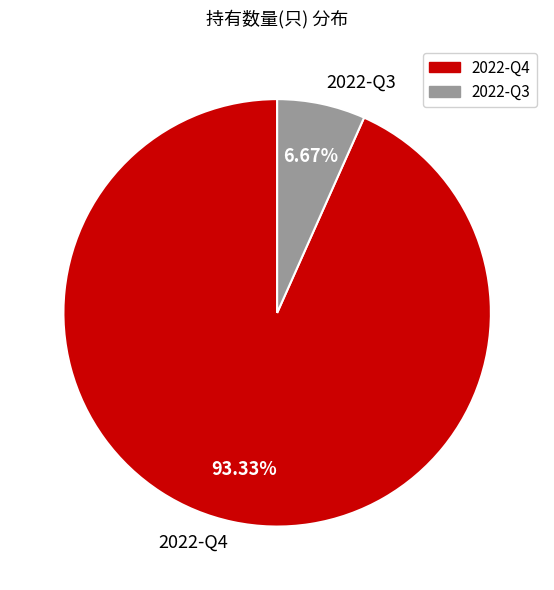

Approximately how many times larger is the value at 2022-Q4 compared to 2022-Q3?

14.0